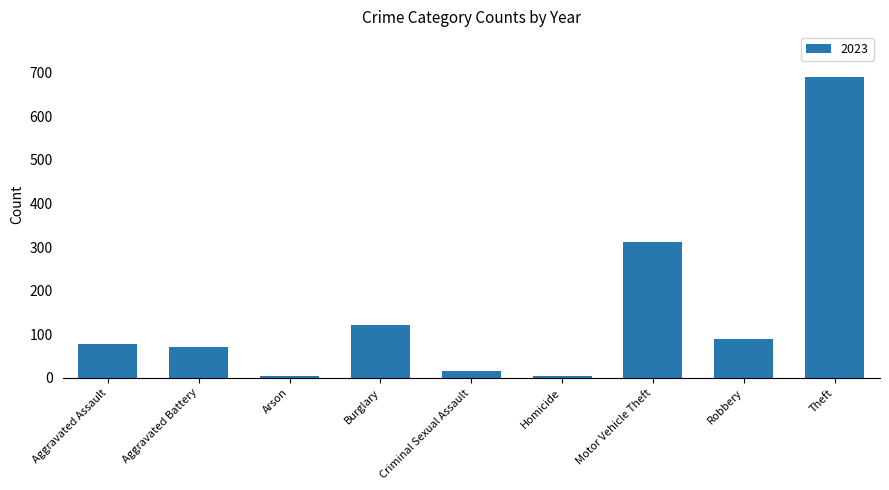

What is the average value?

154